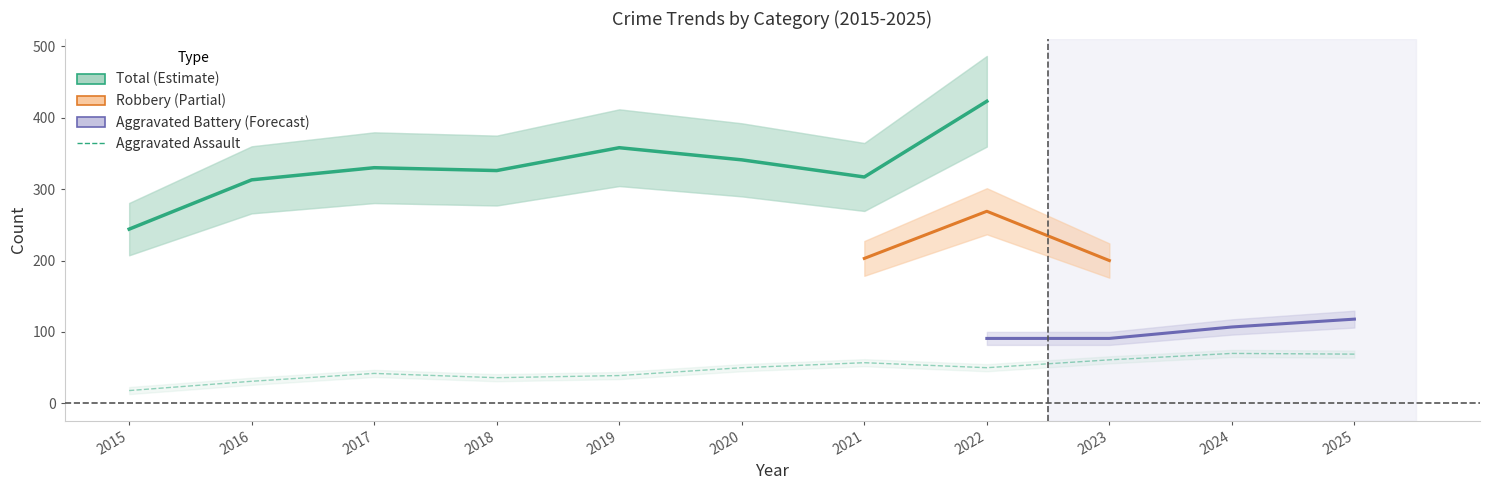

Between 2016 and 2024, which series saw the biggest shift?

Total